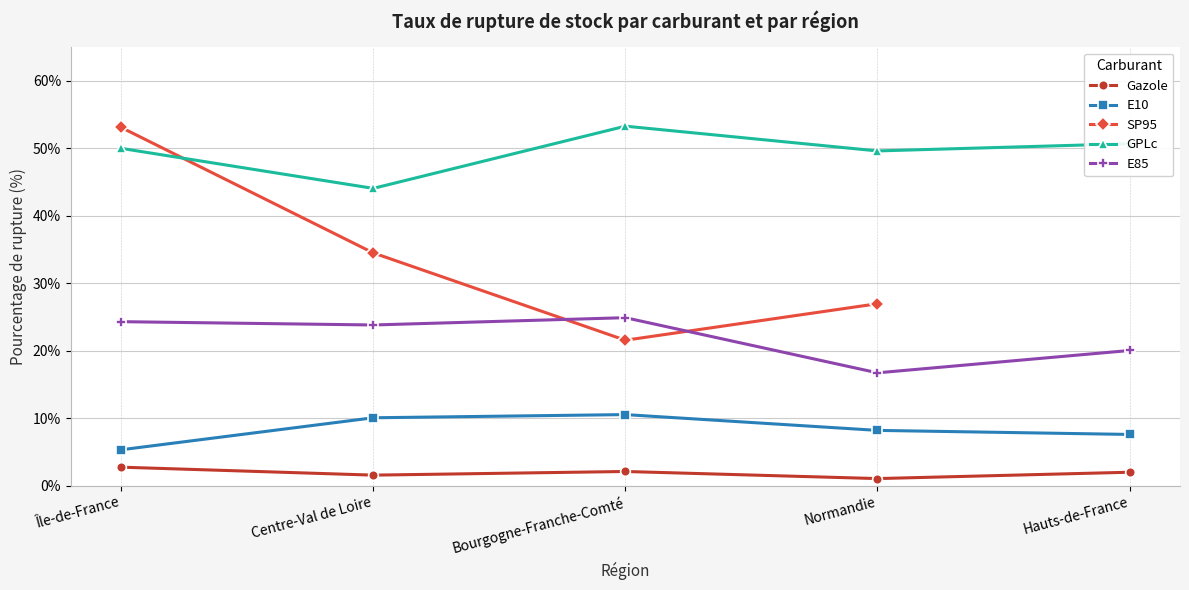

Which series ends up on top after the final intersection of SP95 and E85?

SP95